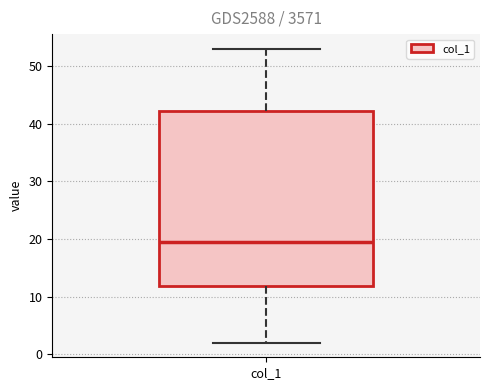

Transcribe this box plot: give where the median line is, the range the box spans, and where the two whiskers end, as read against the y-axis. The values are not printed on the chart, so give them approximately, as read against the axis.

median 20, box 12 to 42, whiskers 2 to 53